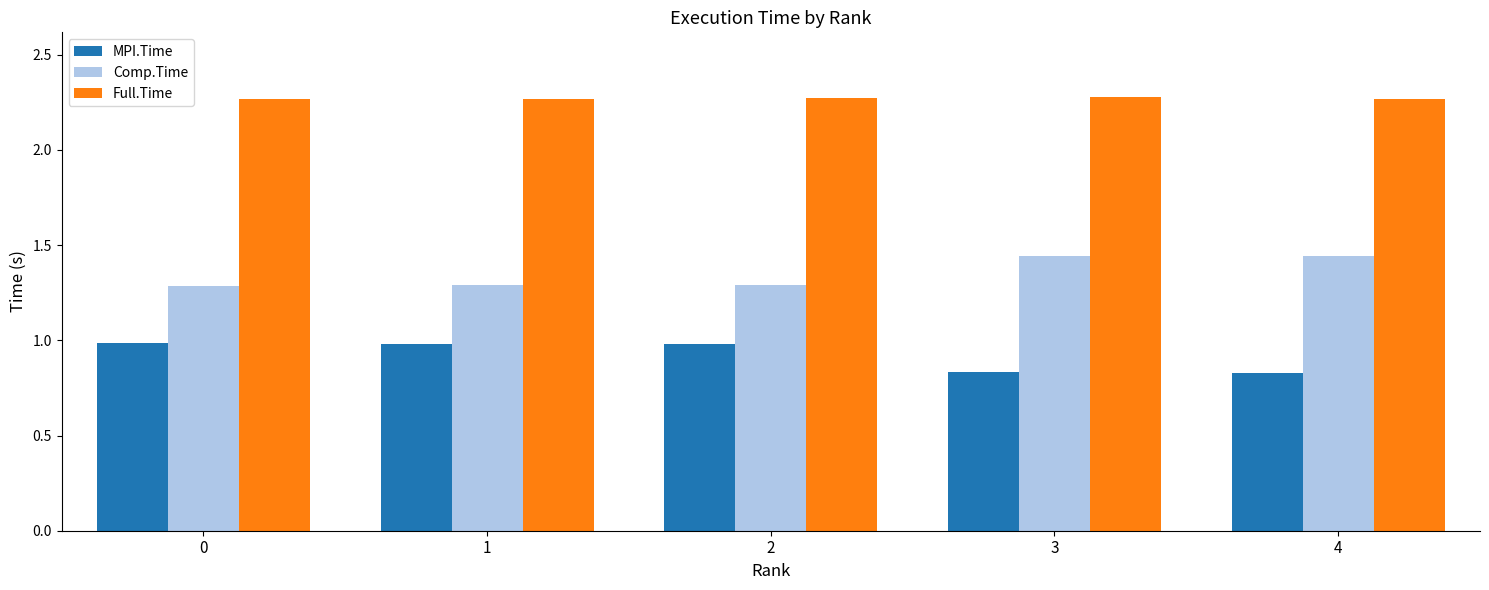

How many groups of bars are there?

5